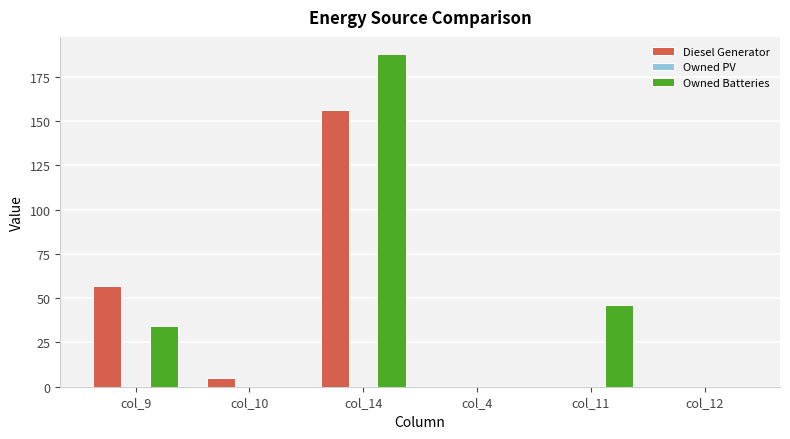

Which category has the highest value in the Owned Batteries series?

col_14